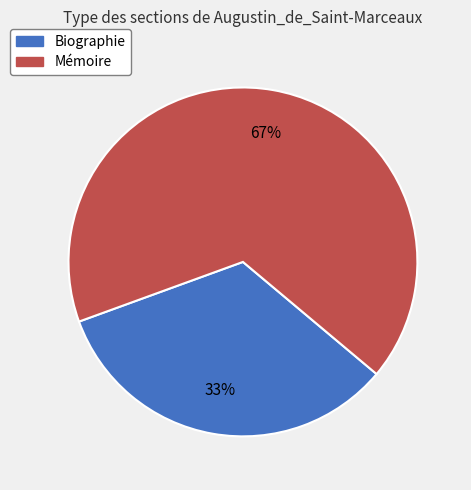

Approximately how many times larger is the value at Biographie compared to Mémoire?

0.5